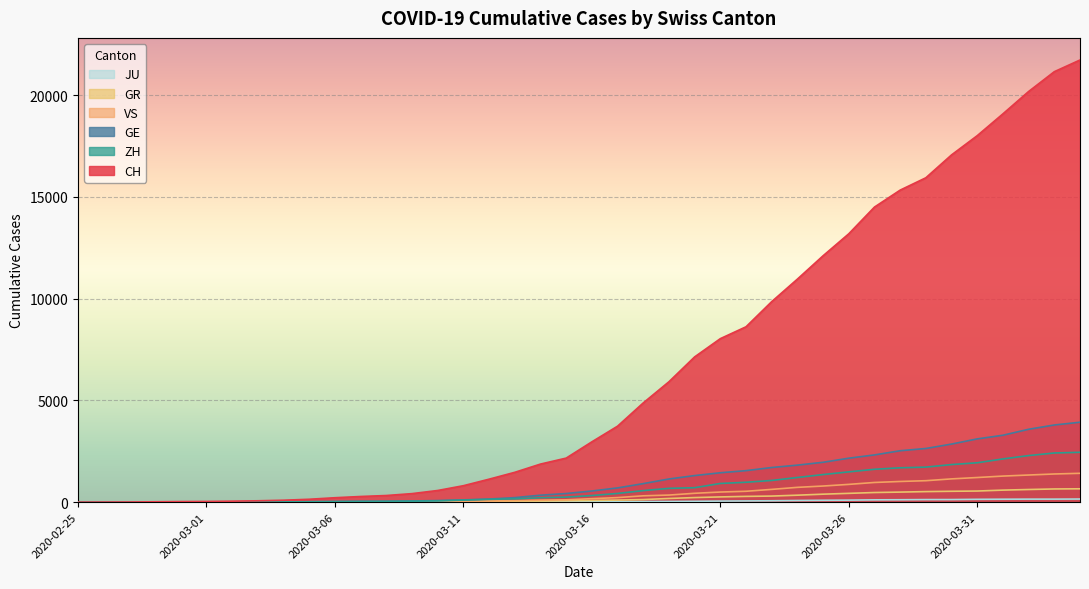

Rank the categories by GE value from highest to lowest.

2020-04-04, 2020-04-03, 2020-04-02, 2020-04-01, 2020-03-31, 2020-03-30, 2020-03-29, 2020-03-28, 2020-03-27, 2020-03-26, 2020-03-25, 2020-03-24, 2020-03-23, 2020-03-22, 2020-03-21, 2020-03-20, 2020-03-19, 2020-03-18, 2020-03-17, 2020-03-16, 2020-03-15, 2020-03-14, 2020-03-13, 2020-03-12, 2020-03-11, 2020-03-10, 2020-03-09, 2020-03-08, 2020-03-07, 2020-03-06, 2020-03-05, 2020-03-04, 2020-03-03, 2020-03-02, 2020-03-01, 2020-02-29, 2020-02-28, 2020-02-26, 2020-02-27, 2020-02-25